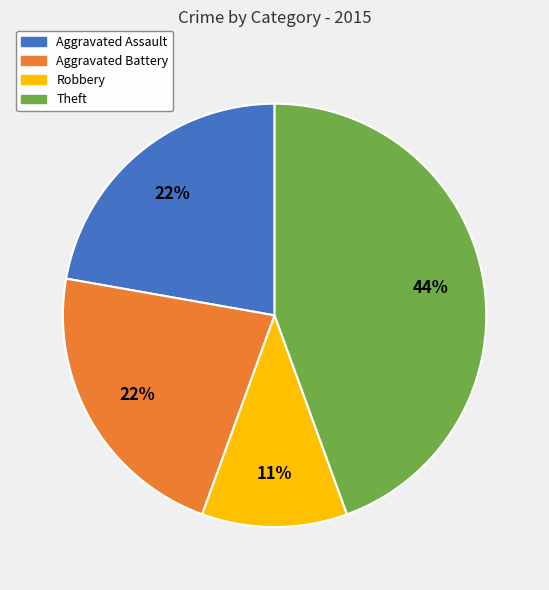

Count the number of slices in the pie.

4